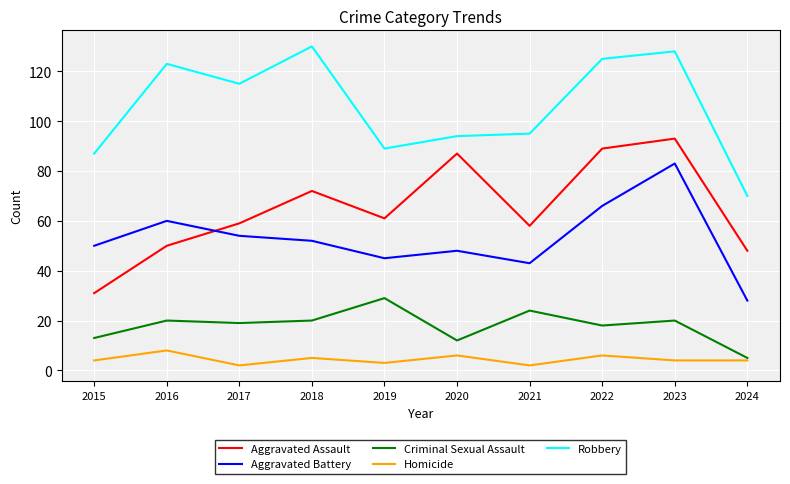

Where is the first local minimum for Aggravated Assault?

2019